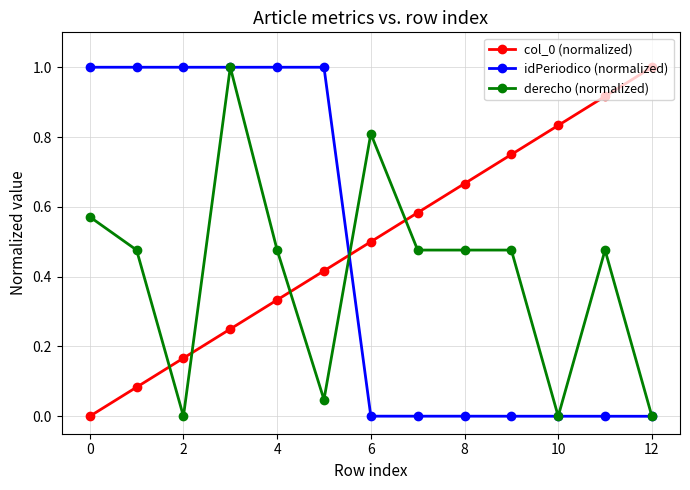

What is the maximum value for derecho (normalized)?

1.0